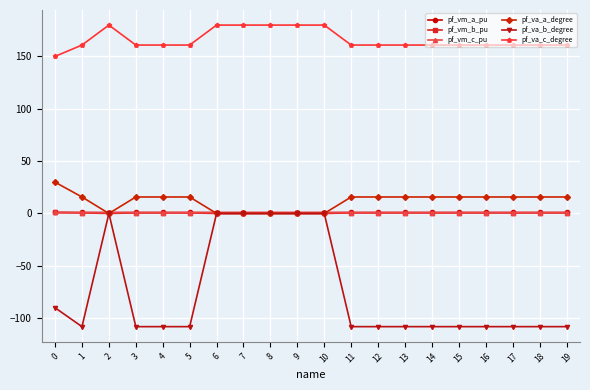

What is the spread (max minus min) of values at 2?

180.0